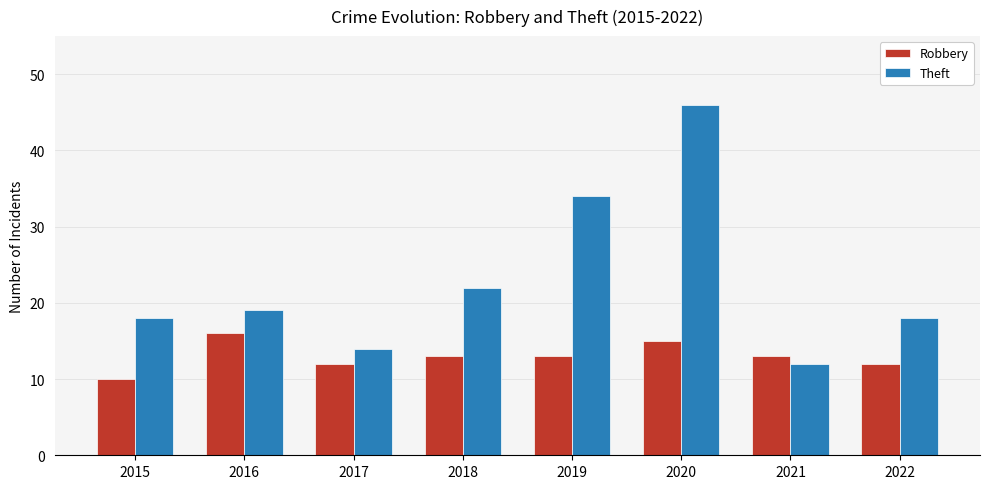

What is the approximate value of Robbery at 2021?

13